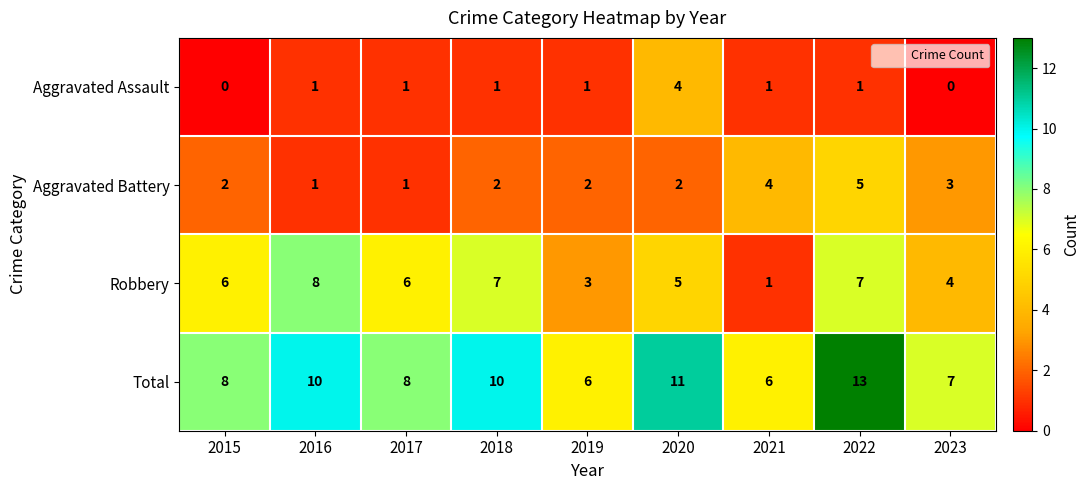

What is the sum of all Robbery values?

47